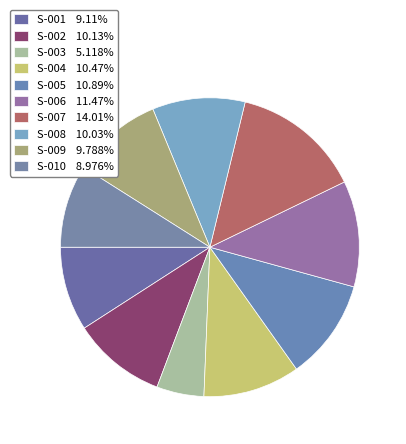

How many segments does this pie chart have?

10